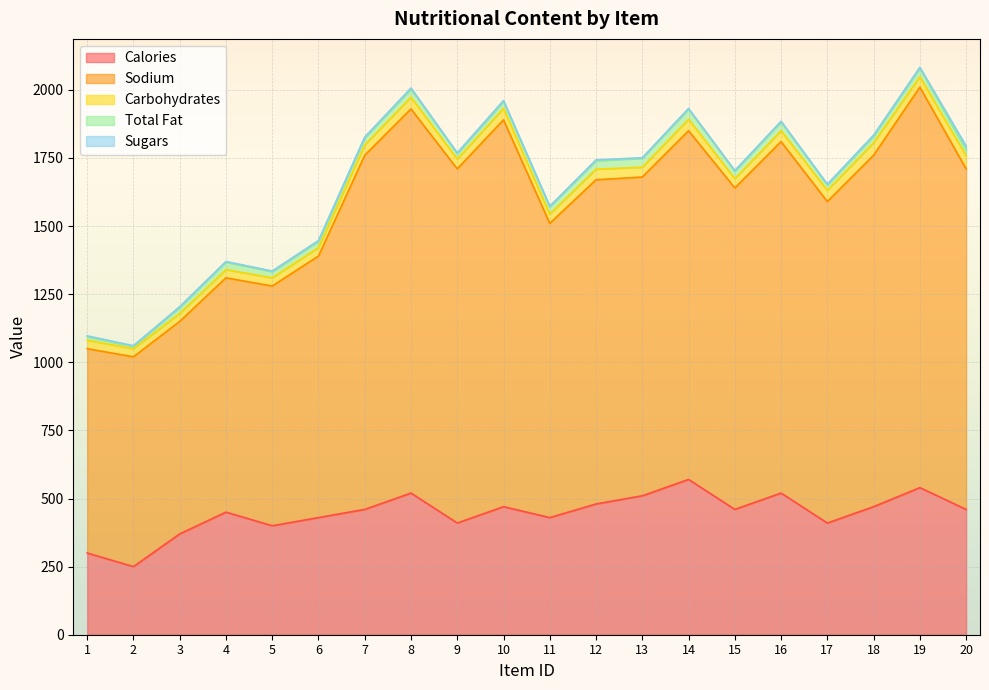

Reading left to right, list all the values displayed in this chart.

Calories: 1=300	2=250	3=370	4=450	5=400	6=430	7=460	8=520	9=410	10=470	11=430	12=480	13=510	14=570	15=460	16=520	17=410	18=470	19=540	20=460
Sodium: 1=750	2=770	3=780	4=860	5=880	6=960	7=1300	8=1410	9=1300	10=1420	11=1080	12=1190	13=1170	14=1280	15=1180	16=1290	17=1180	18=1290	19=1470	20=1250
Carbohydrates: 1=31	2=30	3=29	4=30	5=30	6=31	7=38	8=43	9=36	10=42	11=34	12=39	13=36	14=42	15=34	16=40	17=41	18=46	19=38	20=48
Total Fat: 1=13	2=8	3=23	4=28	5=23	6=23	7=26	8=30	9=20	10=25	11=27	12=31	13=33	14=37	15=27	16=32	17=20	18=24	19=32	20=21
Sugars: 1=3	2=3	3=2	4=2	5=2	6=3	7=3	8=4	9=3	10=4	11=2	12=3	13=2	14=3	15=3	16=3	17=3	18=4	19=3	20=15